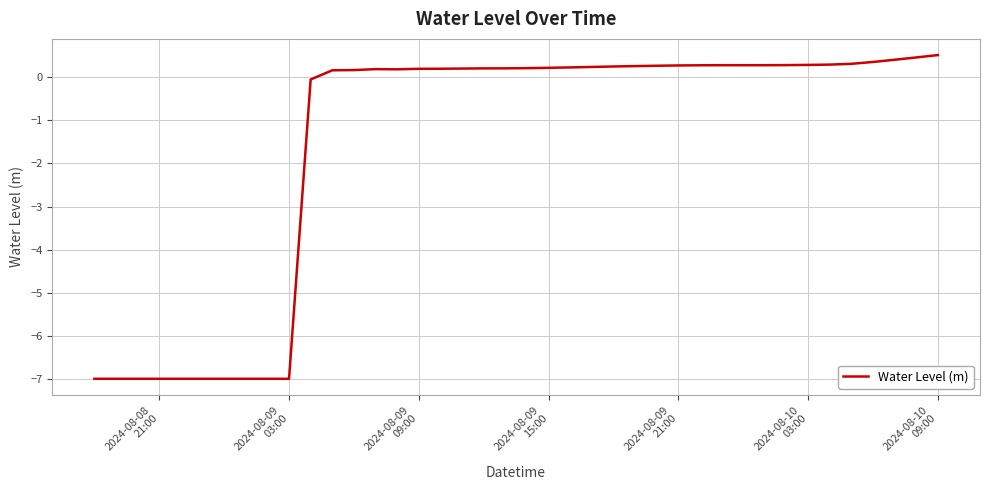

What is the minimum value shown in the chart?

-7.0